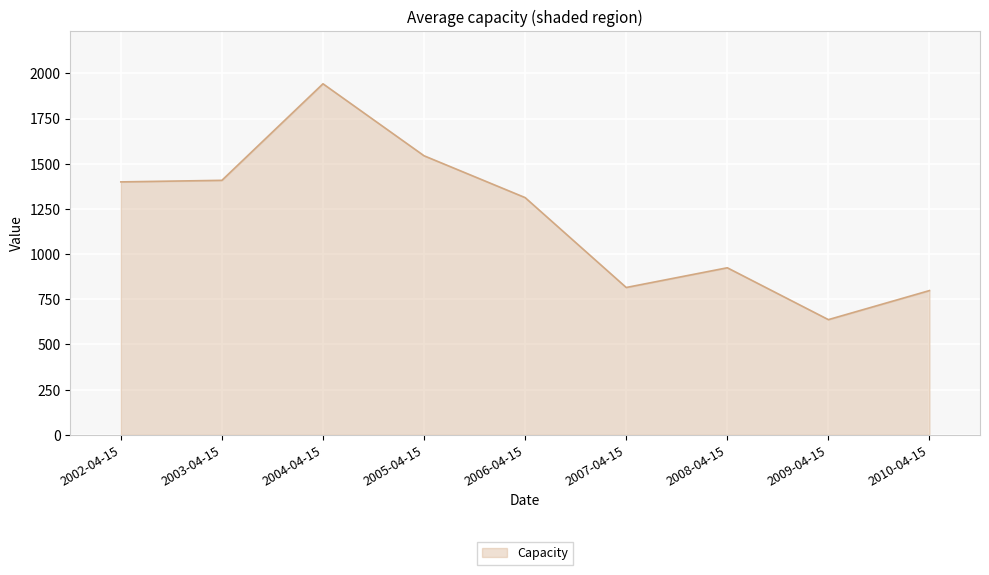

What is the maximum value shown in the chart?

1942.5